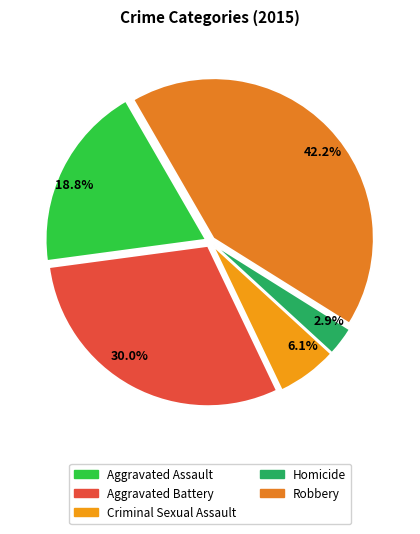

Rank the categories by value from highest to lowest.

Robbery, Aggravated Battery, Aggravated Assault, Criminal Sexual Assault, Homicide